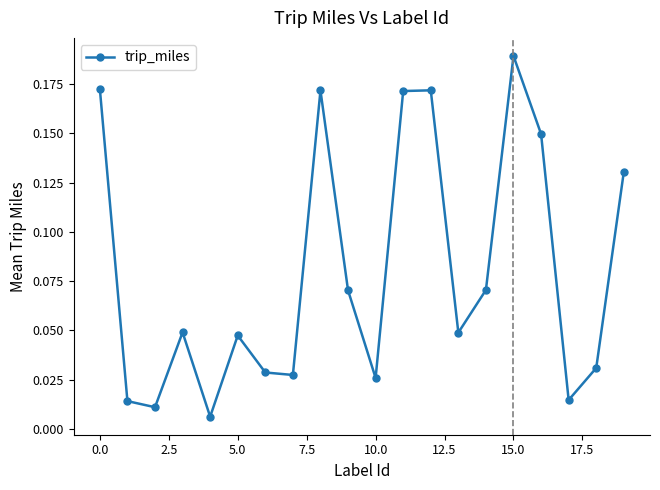

What is the sum of all values?

1.6